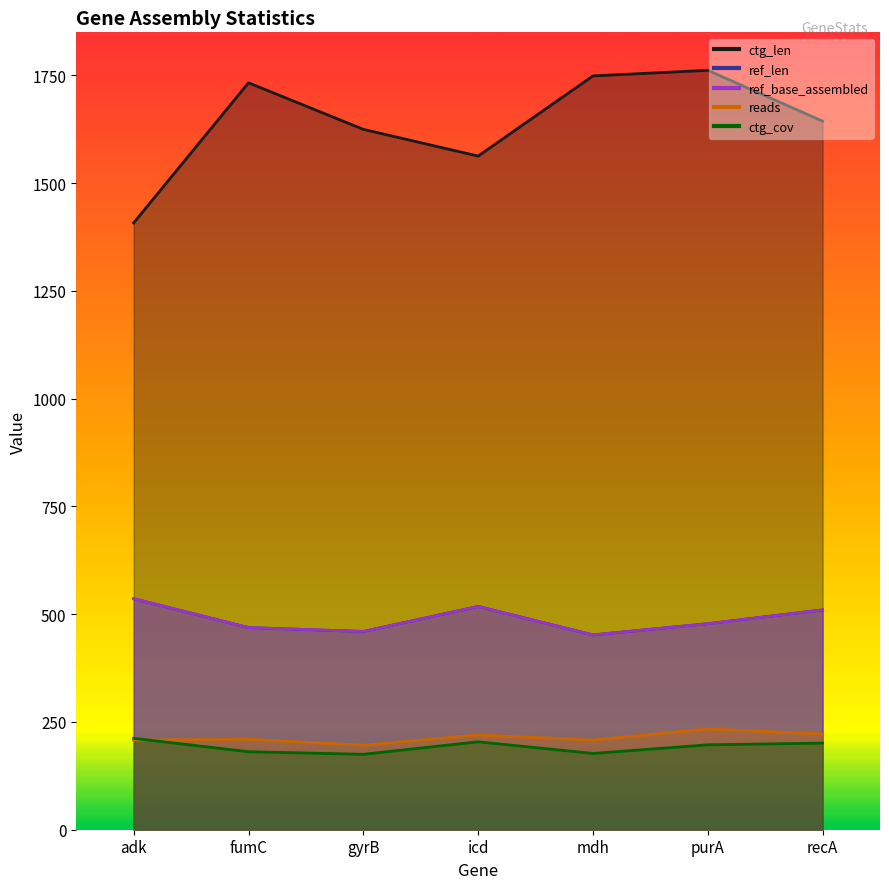

What is the label of the 6th point from the left?

purA